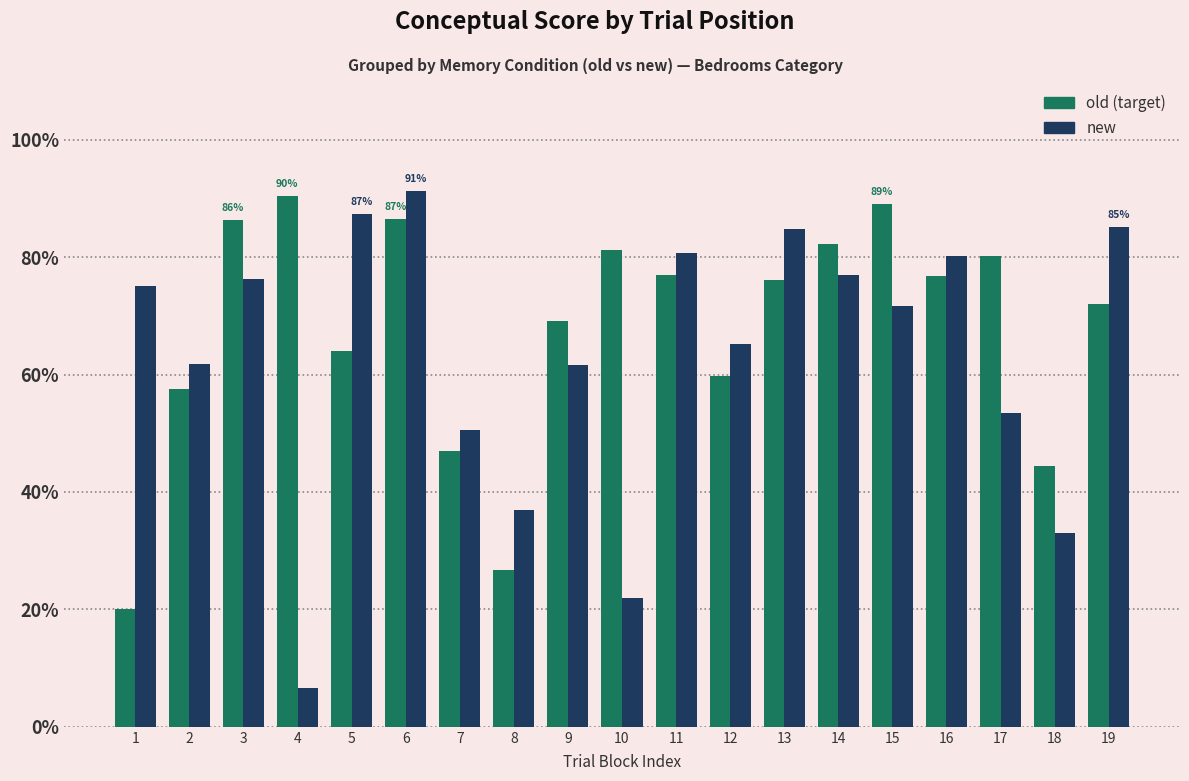

What is the smallest value displayed?

6.6